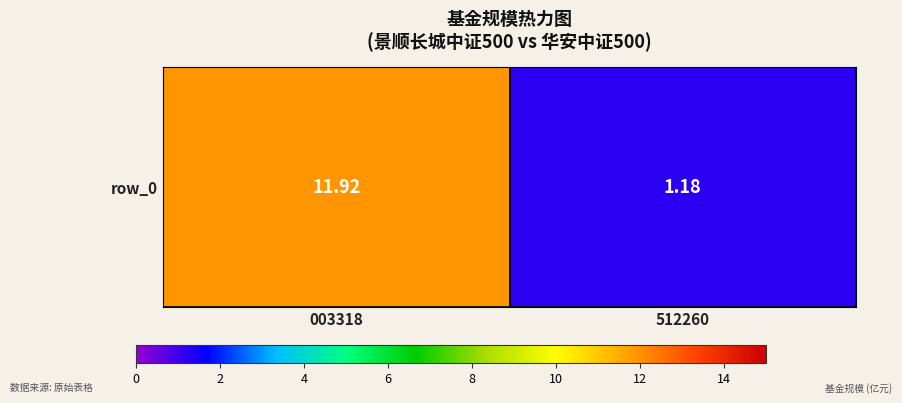

Reading left to right, extract all data points from this chart.

11.9	1.2